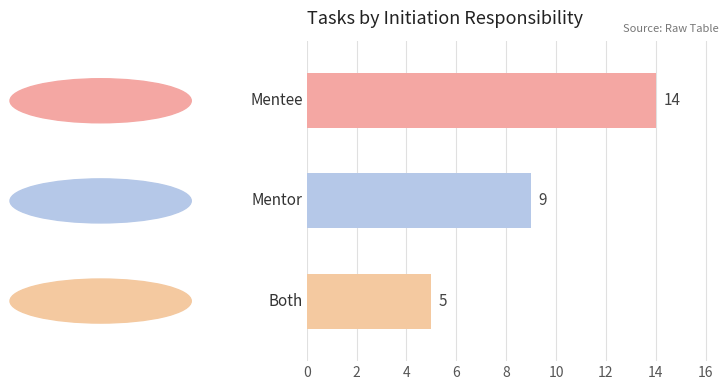

What is the greatest value displayed?

14